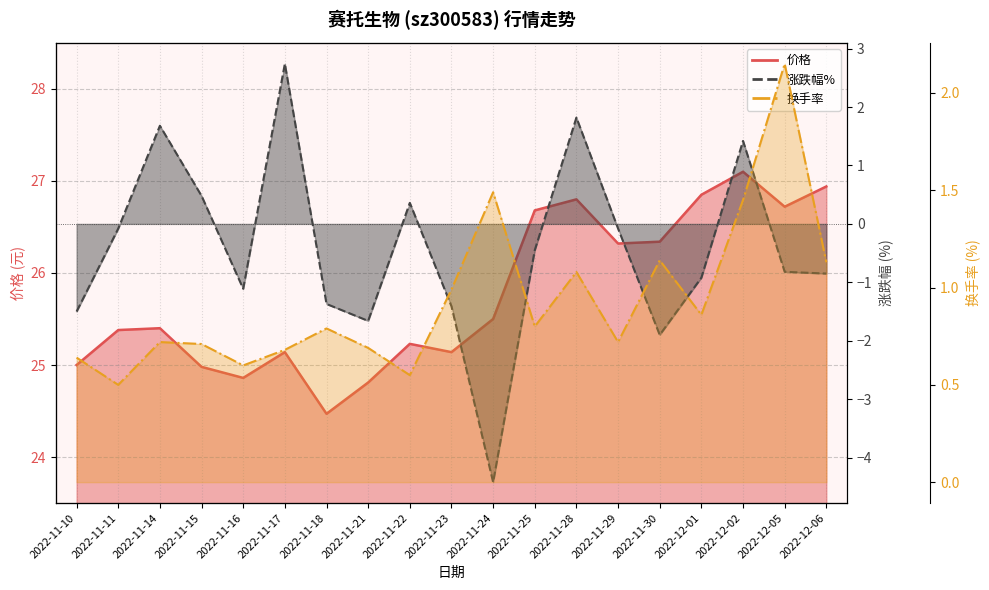

True or false: 价格 and 换手率 cross at least once.

False